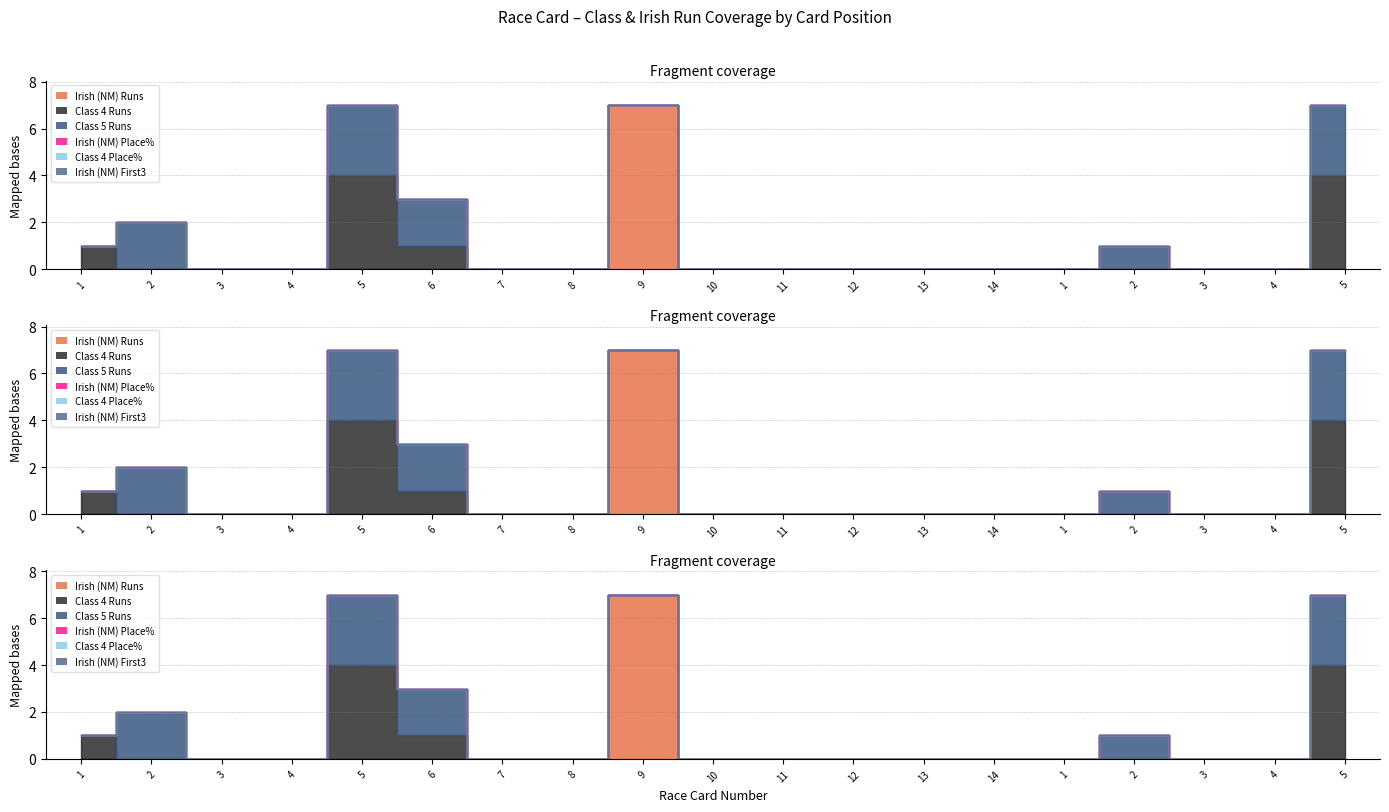

Reading right to left, what are all the values shown in this chart?

Irish (NM) Runs: 0	0	0	0	0	0	0	0	0	0	7	0	0	0	0	0	0	0	0
Class 4 Runs: 4	0	0	0	0	0	0	0	0	0	0	0	0	1	4	0	0	0	1
Class 5 Runs: 3	0	0	1	0	0	0	0	0	0	0	0	0	2	3	0	0	2	0
Irish (NM) Place%: 0	0	0	0	0	0	0	0	0	0	0	0	0	0	0	0	0	0	0
Class 4 Place%: 0	0	0	0	0	0	0	0	0	0	0	0	0	0	0	0	0	0	0
Irish (NM) First3: 0	0	0	0	0	0	0	0	0	0	0	0	0	0	0	0	0	0	0